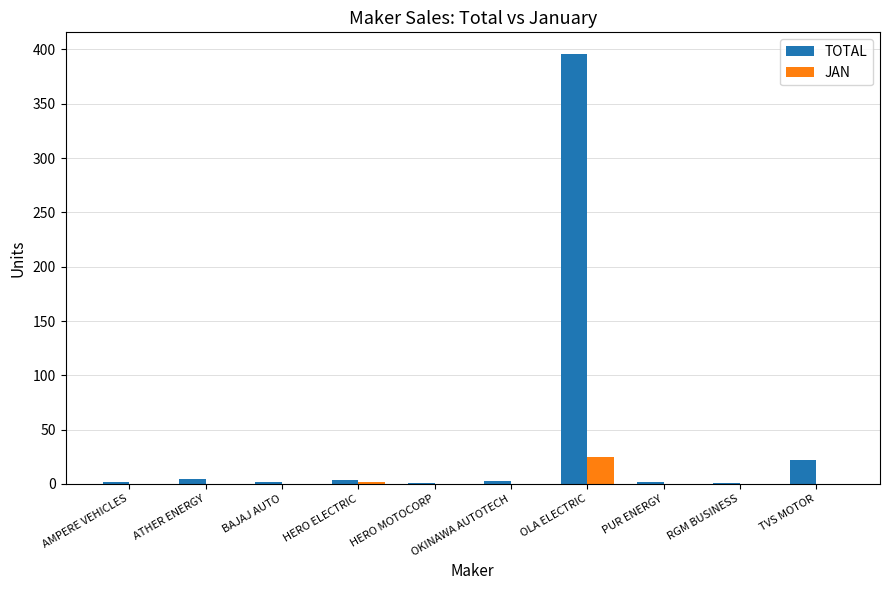

Which series has the largest total across all categories?

TOTAL